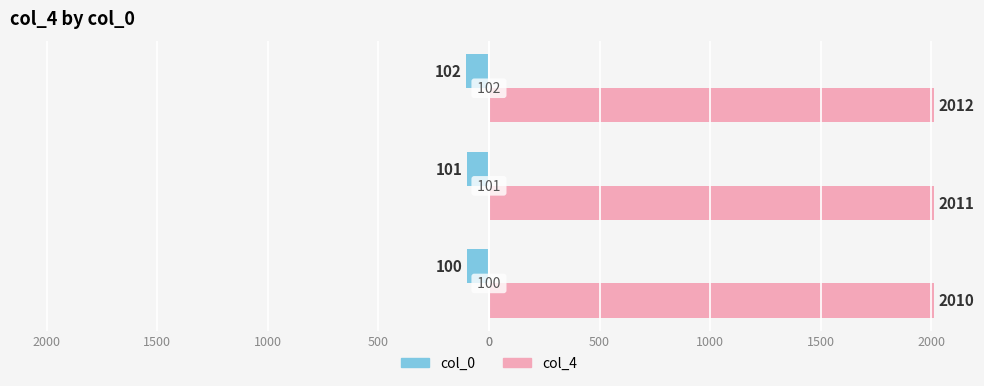

What are all the series names shown in the legend?

col_0, col_4